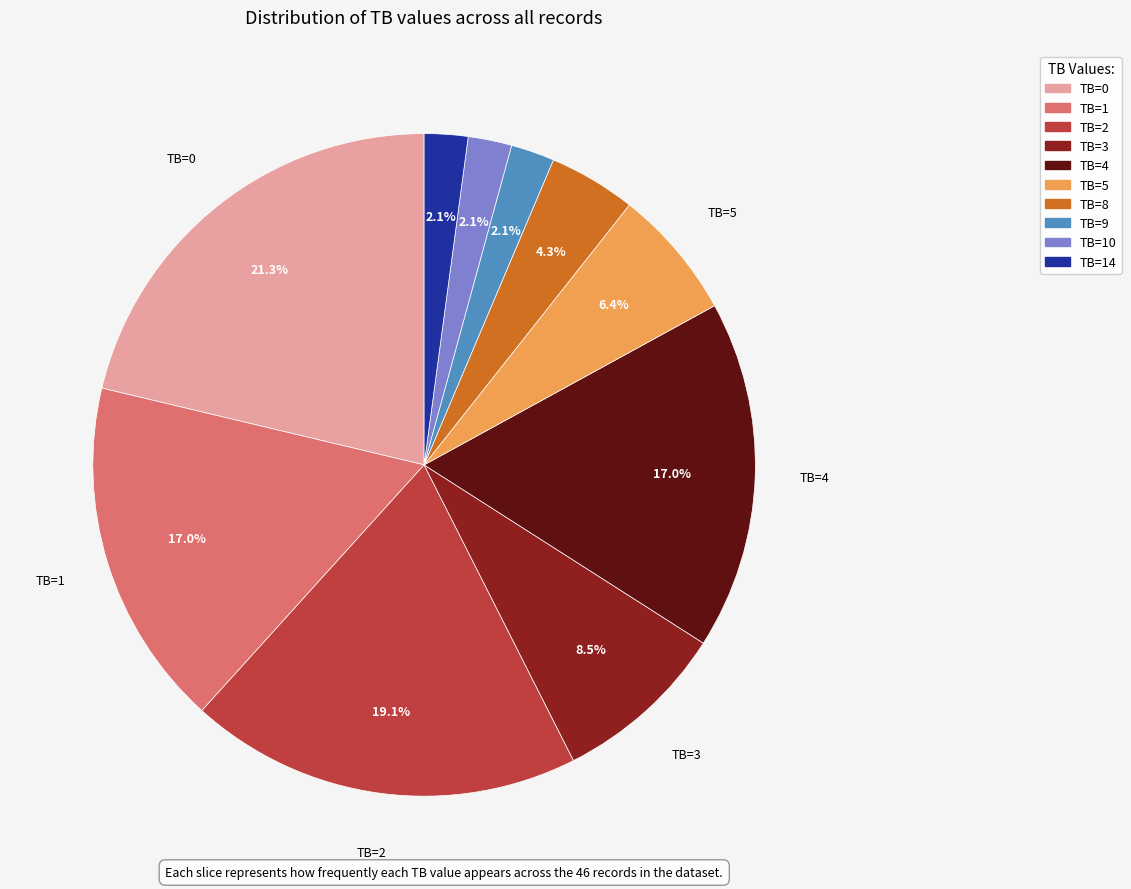

Is there a majority slice in this chart?

No